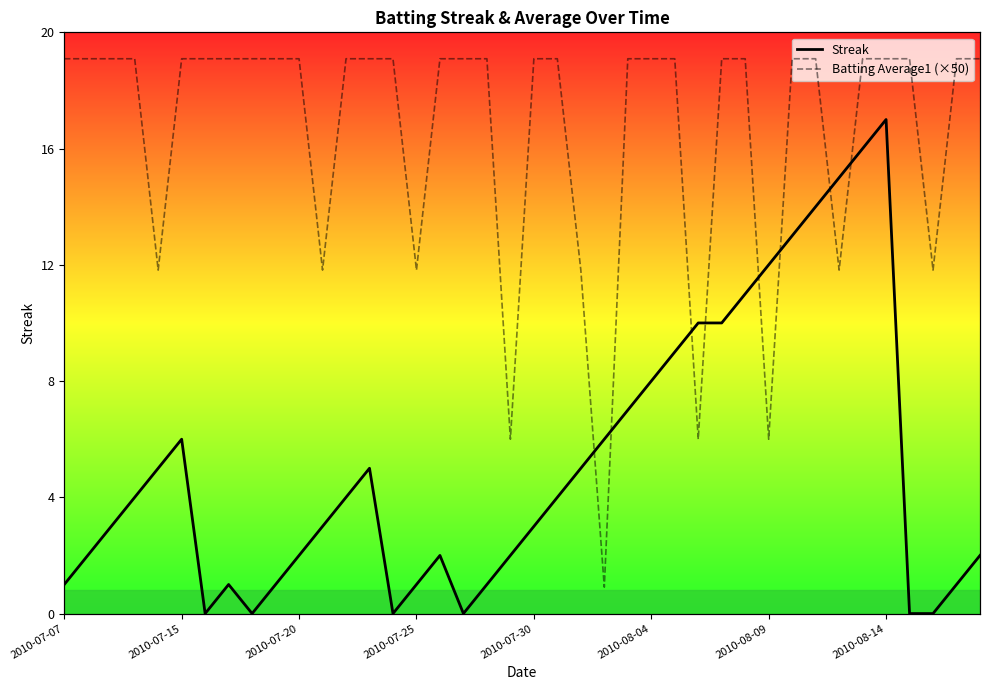

List the series in order of their peak value, lowest first.

Streak, Batting Average1 (×50)